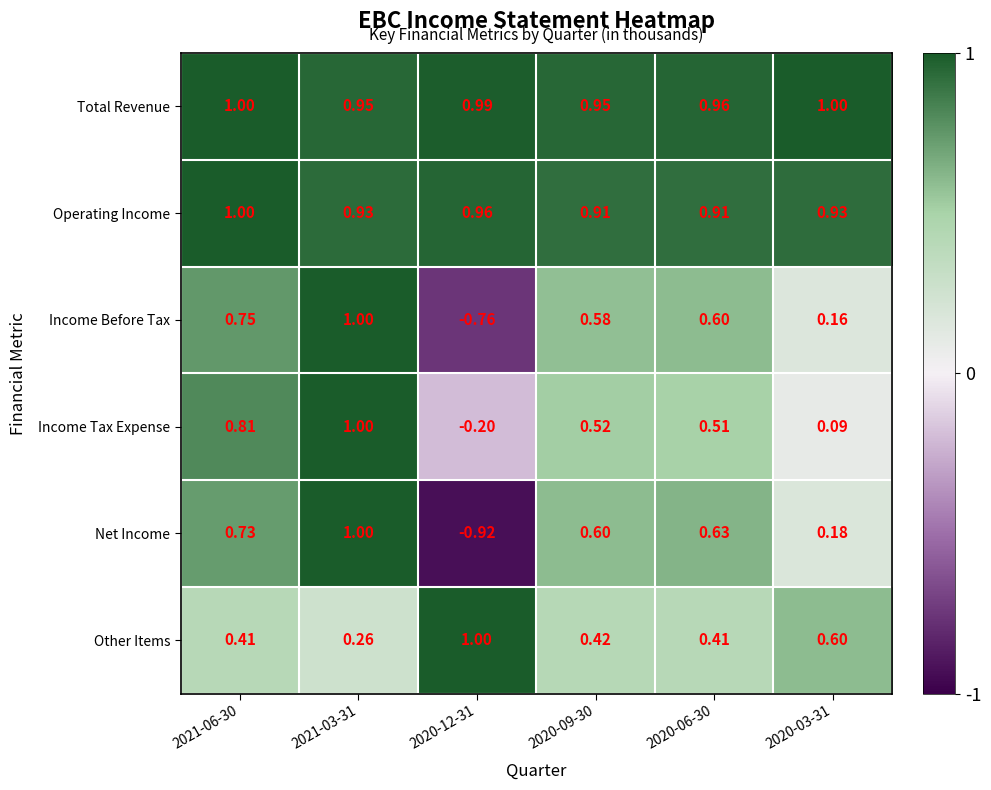

Which series has the largest total across all categories?

Total Revenue